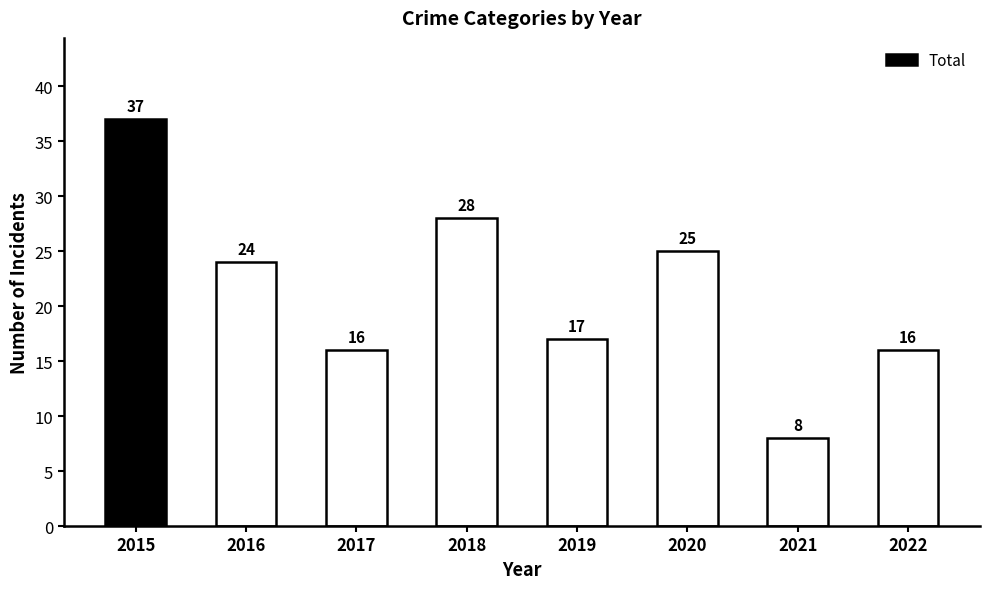

What is the change in value from 2016 to 2018?

+4